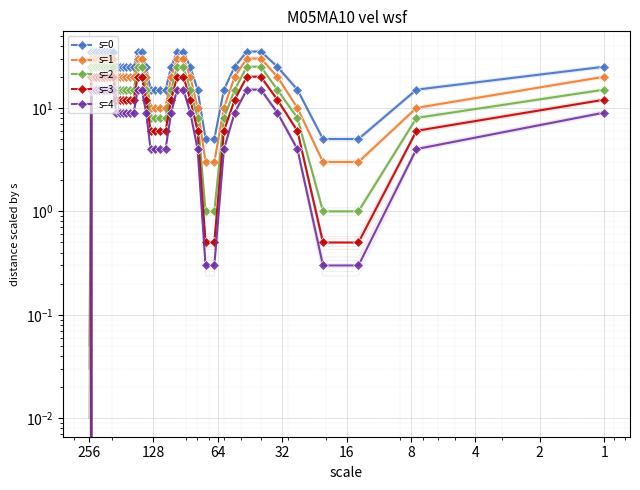

True or false: s=4 and s=3 intersect in this chart.

False